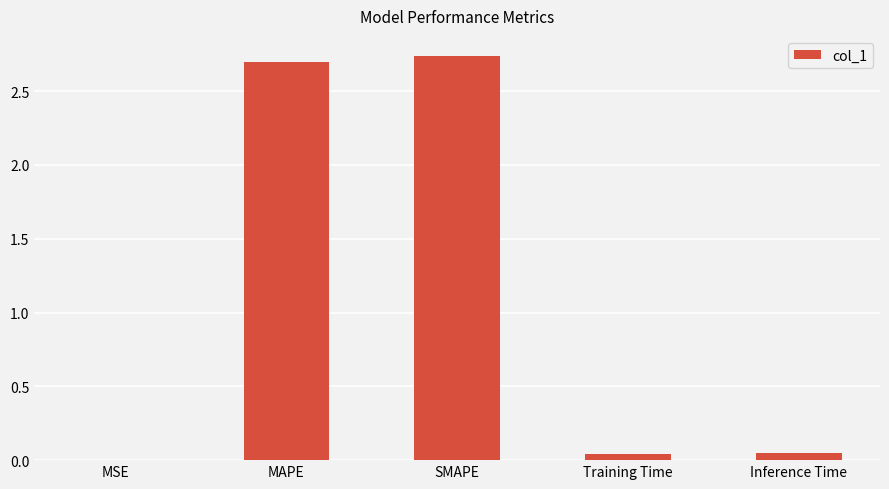

The value at SMAPE is 2.7. True or false?

True